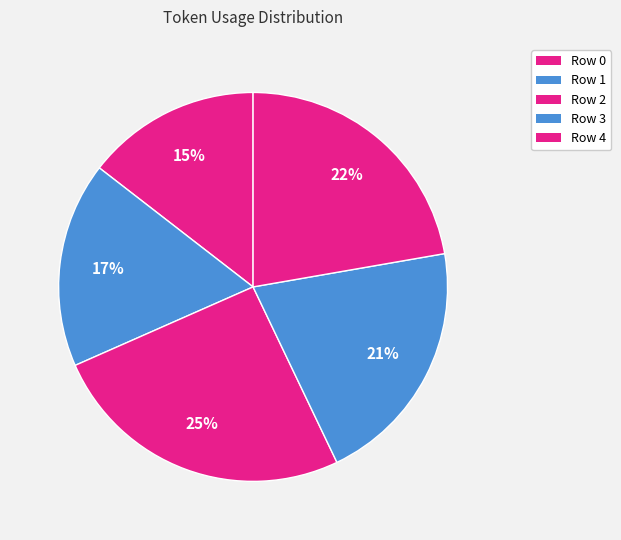

Does Row 4 account for over 50% of the chart?

No